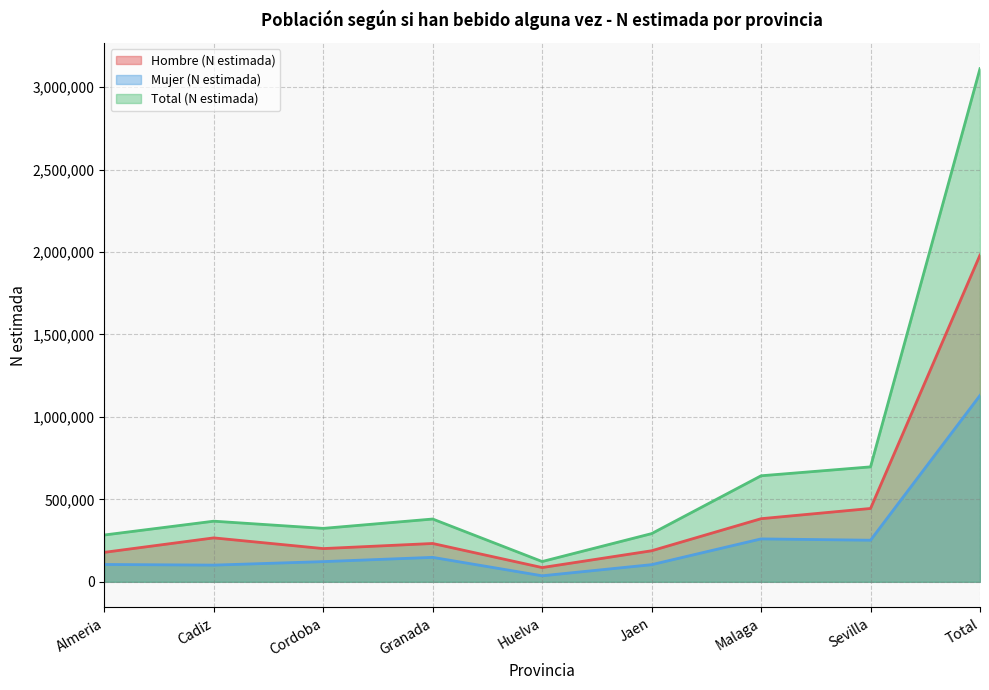

What is the difference between the second highest and second lowest values in the Total (N estimada) series?

413125